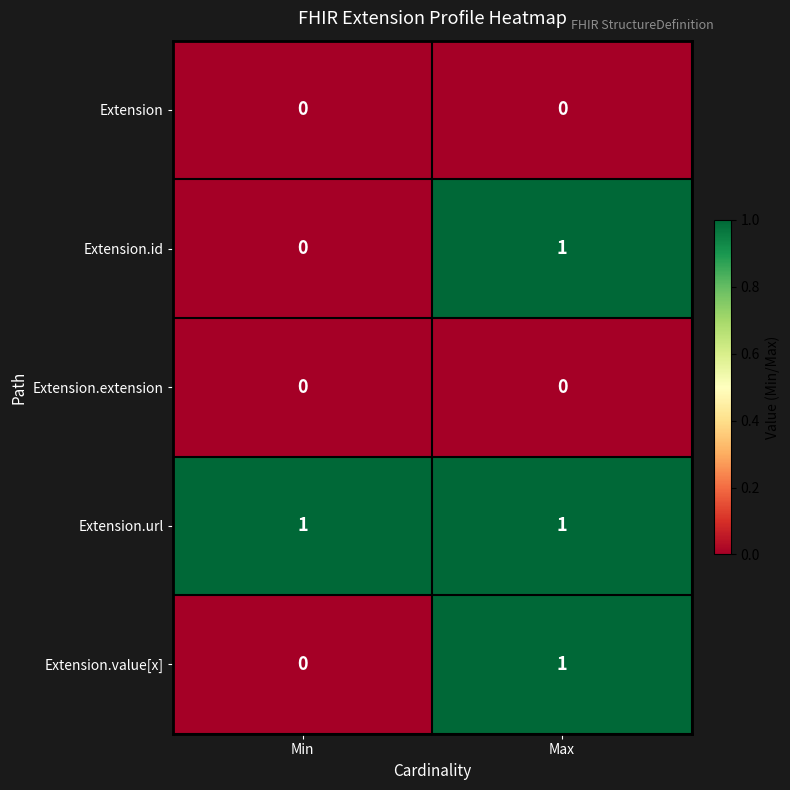

What is the greatest value displayed?

1